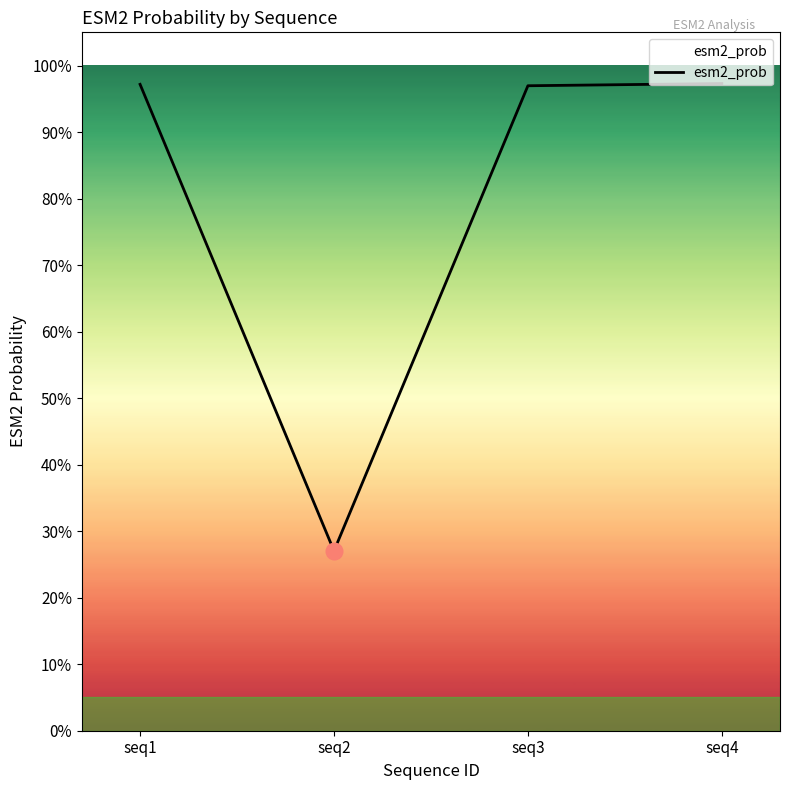

Between seq1 and seq3, which is larger?

seq1